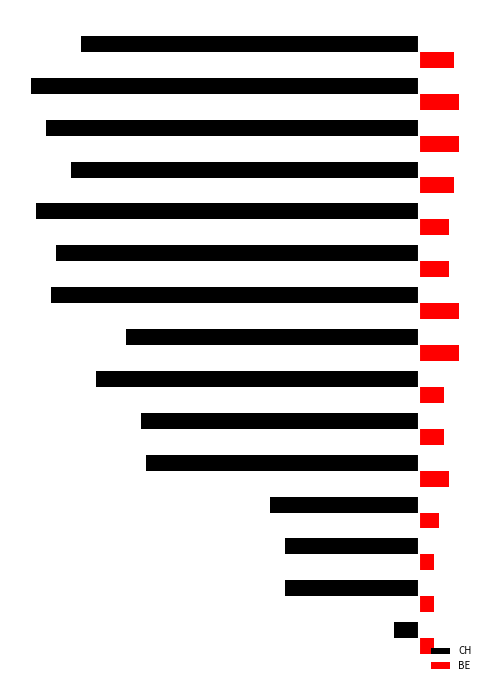

What is the value of the CH bar at the 11th from the left?

-77